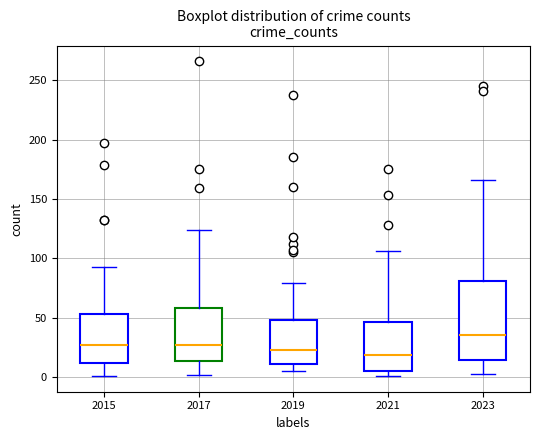

Where is the upper edge of the box at x = 2021 on the y-axis? The values are not printed on the chart, so give them approximately, as read against the axis.

45